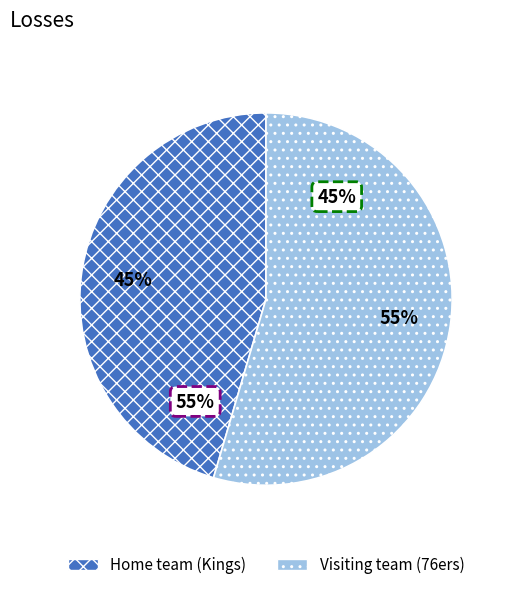

Between Visiting team (76ers) and Home team (Kings), which is larger?

Visiting team (76ers)